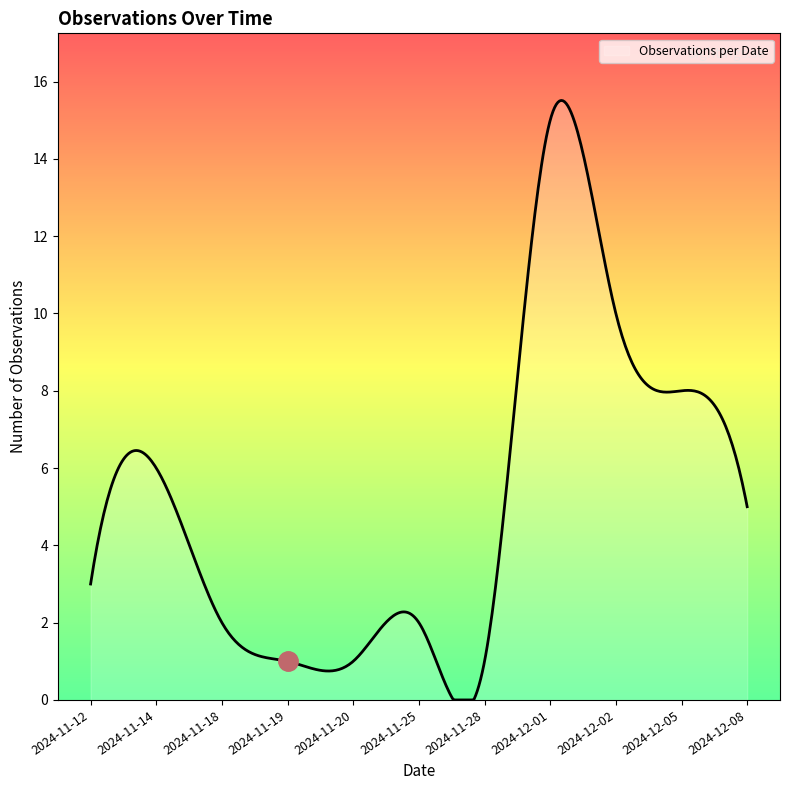

What is the greatest value displayed?

15.5